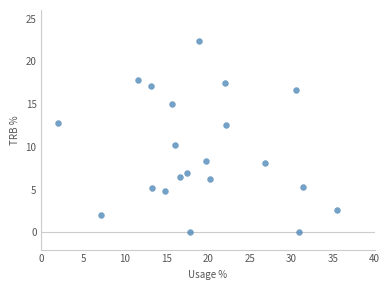

What is the range of Y values (max minus min)?

22.4